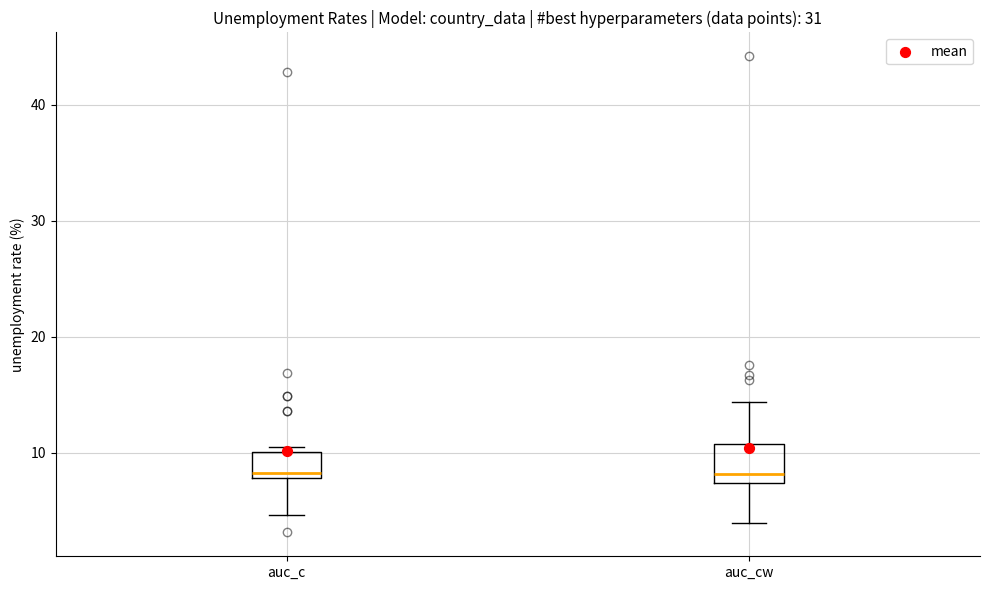

Comparing the boxes themselves (not the whiskers), which one is the tallest?

auc_cw